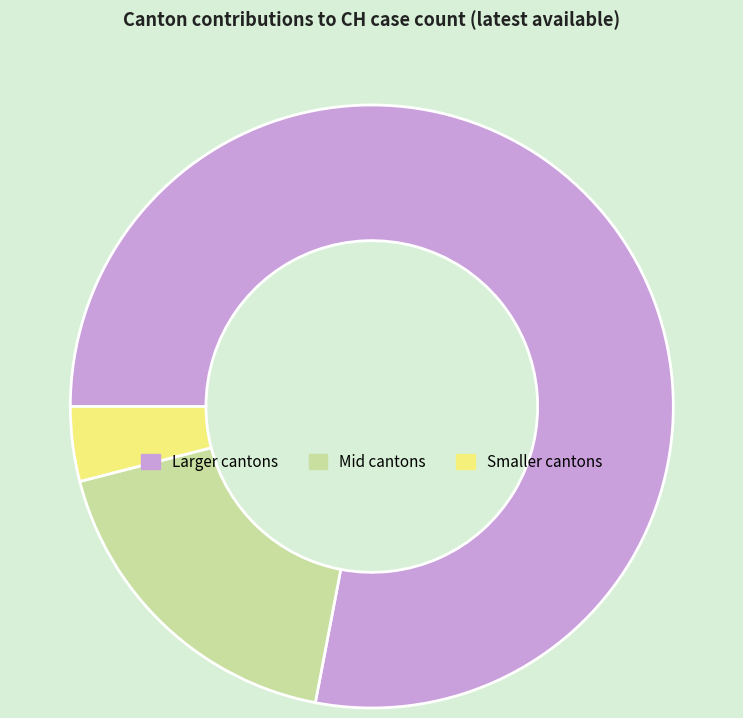

Which category has the smallest portion of the pie?

Smaller cantons